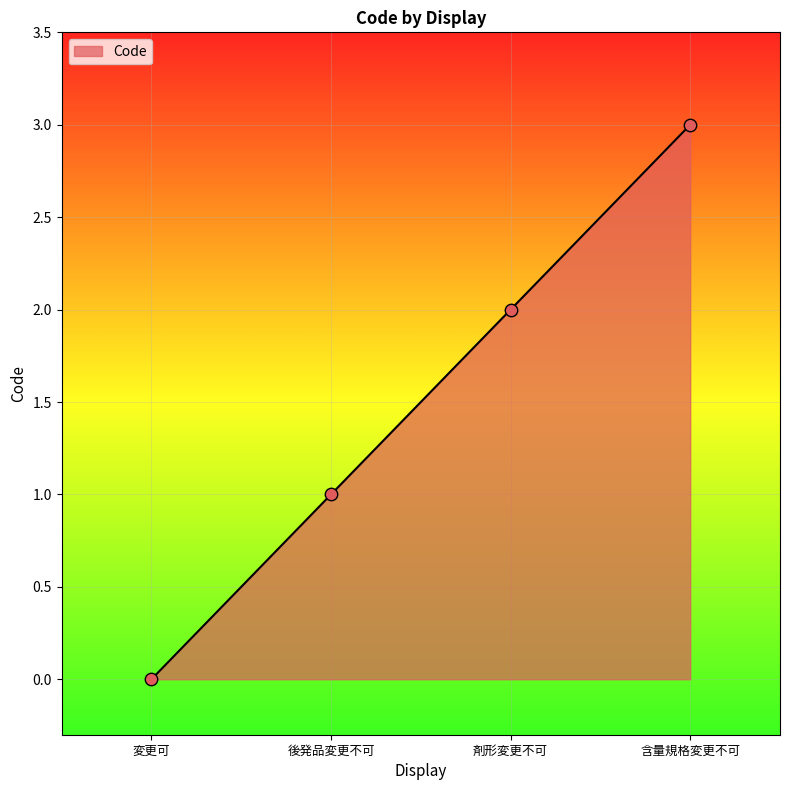

What is the ratio of the value at 含量規格変更不可 to the value at 剤形変更不可?

1.5